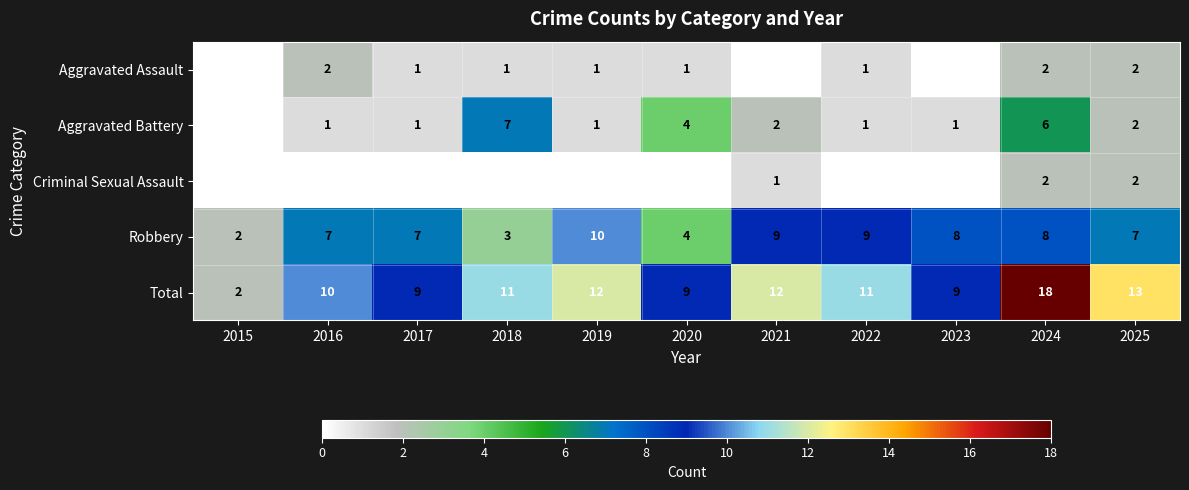

Is the value of Robbery at 2022 greater than the value of Aggravated Battery at 2021?

Yes